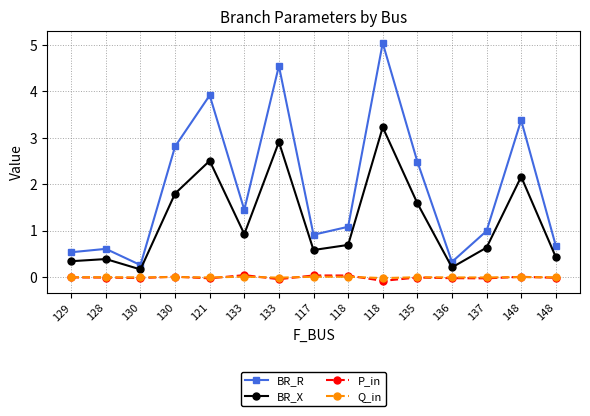

What are all the series names shown in the legend?

BR_R, BR_X, P_in, Q_in